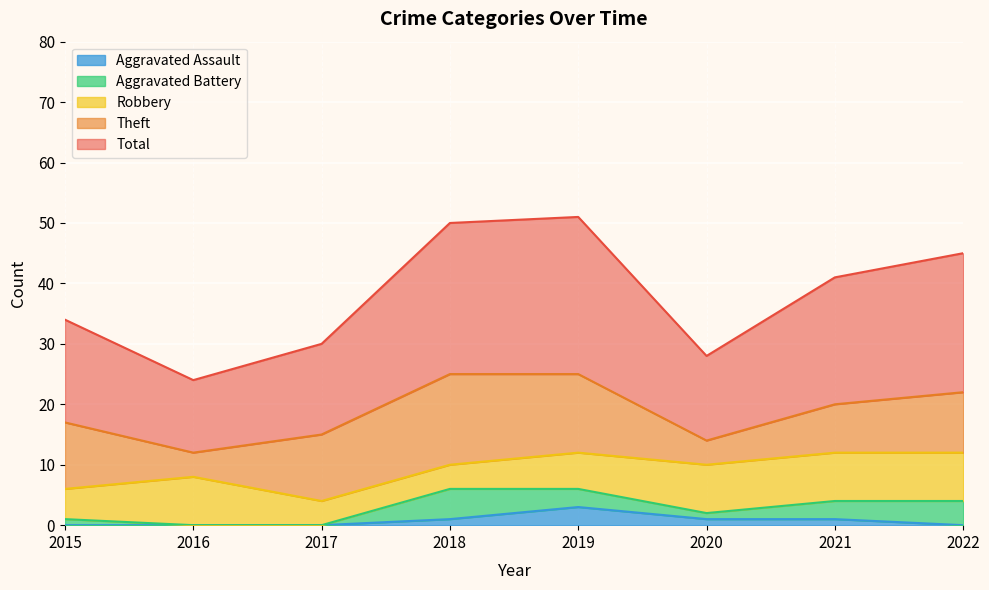

Reading left to right, transcribe all the data shown in this chart.

Robbery: 5	8	4	4	6	8	8	8
Theft: 11	4	11	15	13	4	8	10
Aggravated Battery: 1	0	0	5	3	1	3	4
Aggravated Assault: 0	0	0	1	3	1	1	0
Total: 17	12	15	25	26	14	21	23